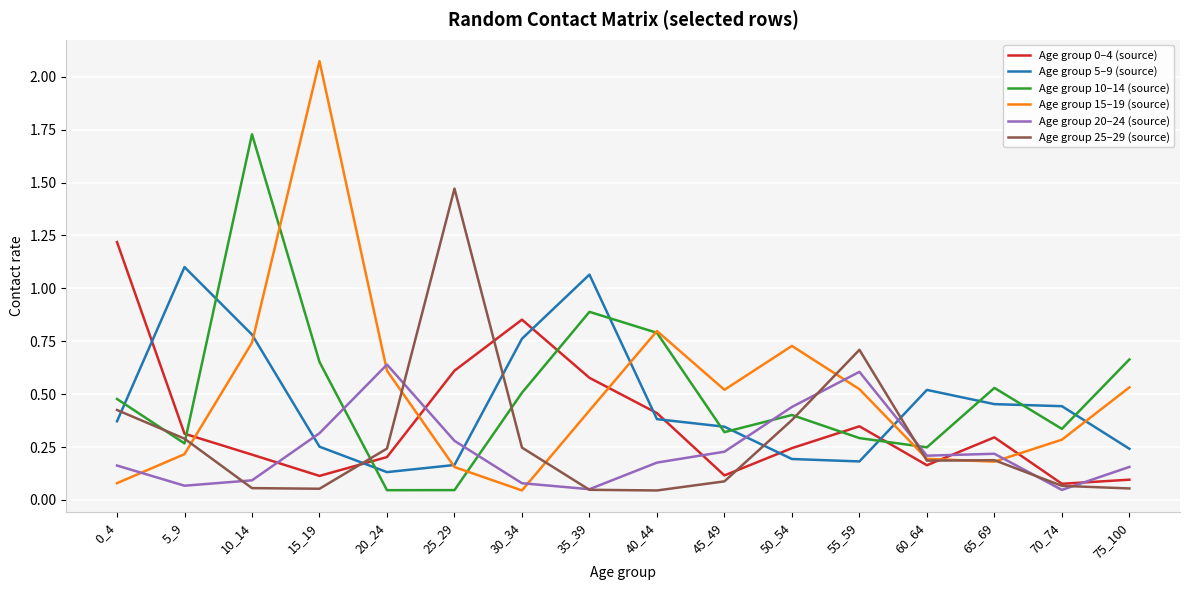

What is the highest value of the Age group 0–4 (source) series?

1.2